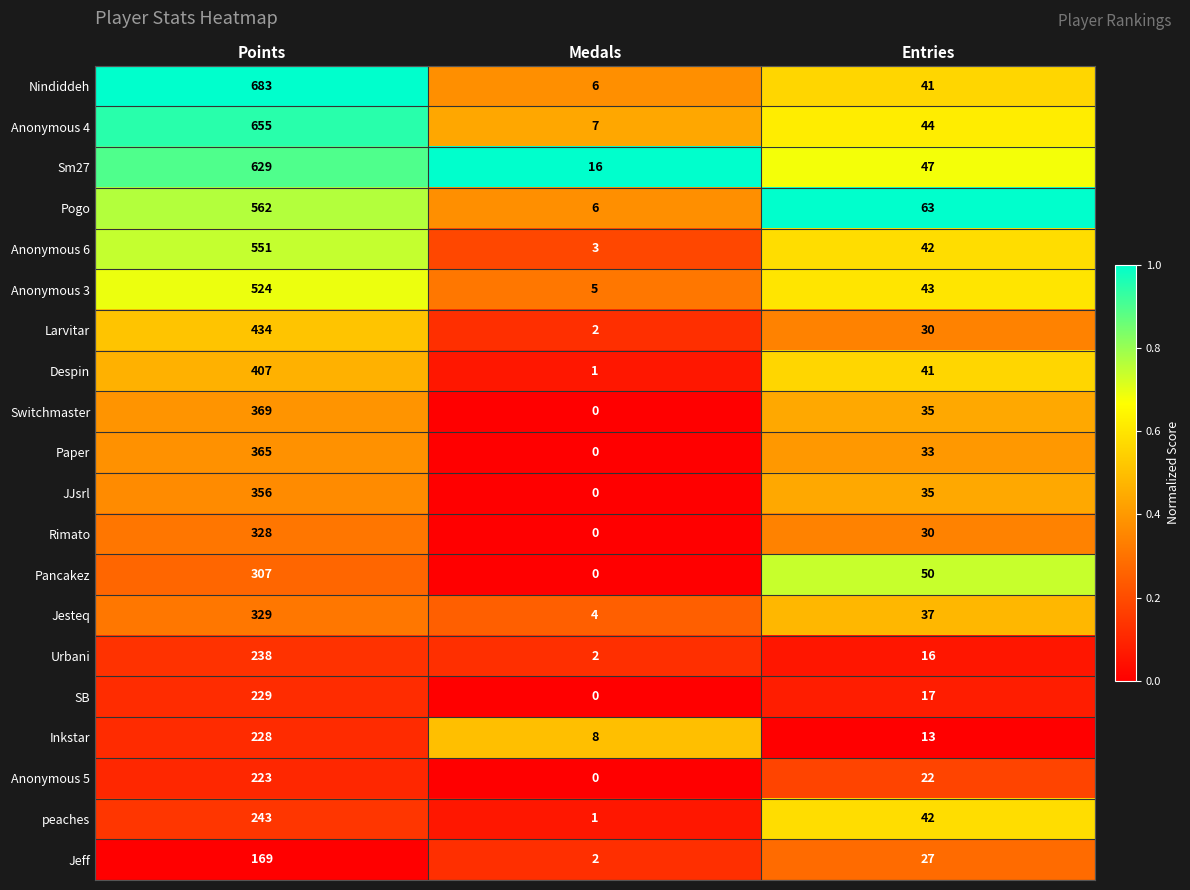

Which series changed the most between Points and Entries?

Nindiddeh